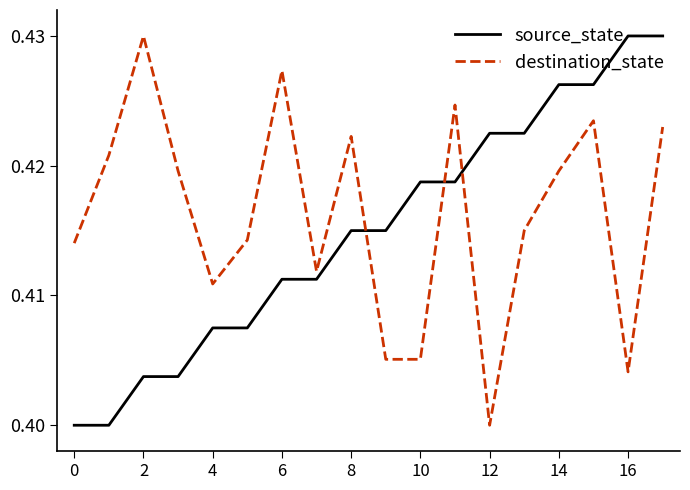

After their last crossing, which series has the higher values: destination_state or source_state?

source_state